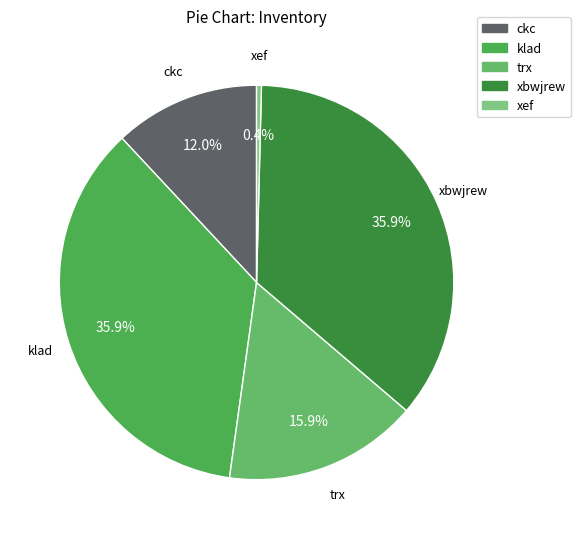

True or false: klad accounts for 36% of the total.

True